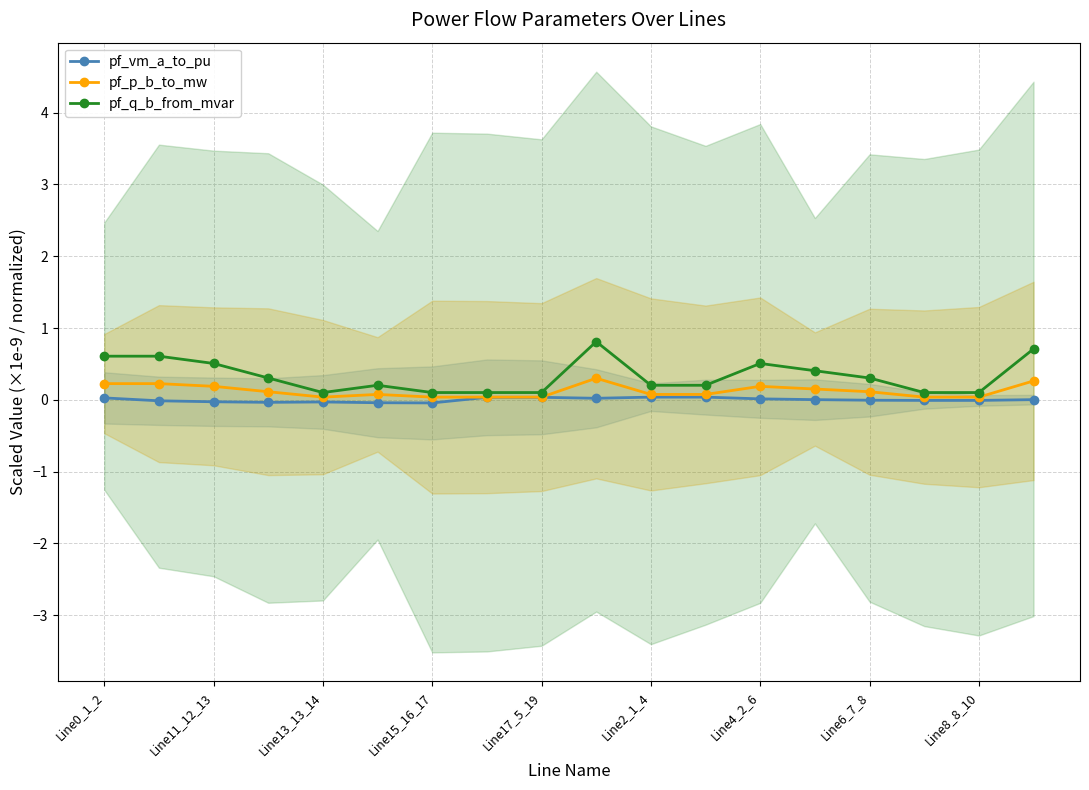

What are all the series names shown in the legend?

pf_vm_a_to_pu, pf_p_b_to_mw, pf_q_b_from_mvar